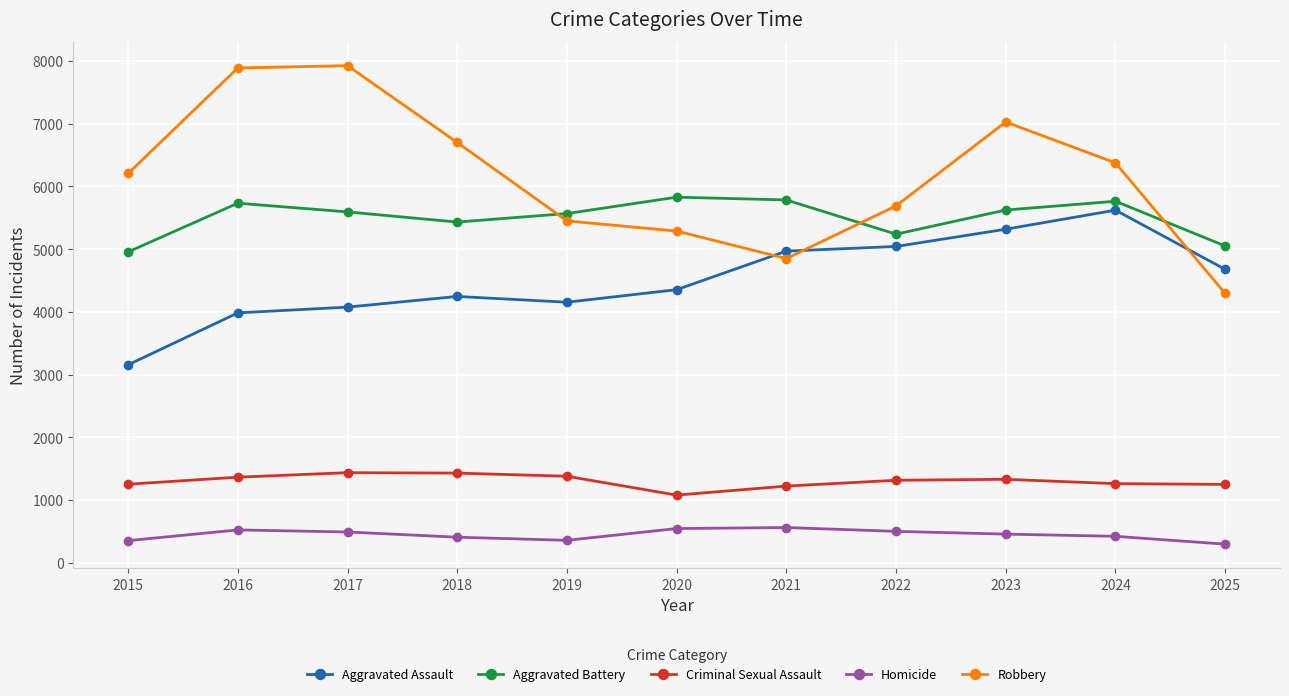

True or false: Aggravated Battery has more than 1 interior local peaks.

True